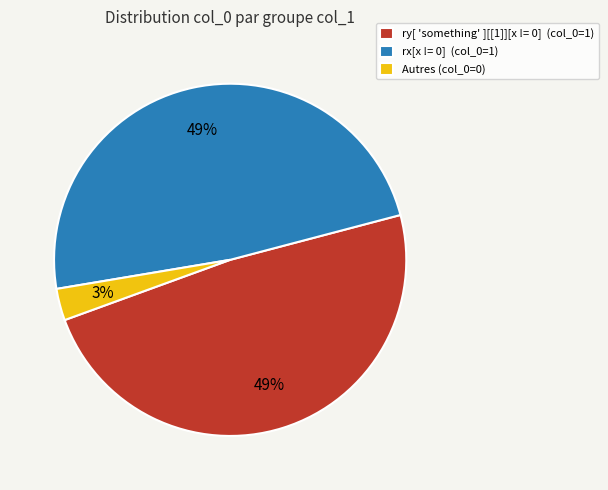

Which has a higher value, Autres (col_0=0) or ry[ 'something' ][[1]][x != 0] (col_0=1)?

ry[ 'something' ][[1]][x != 0] (col_0=1)